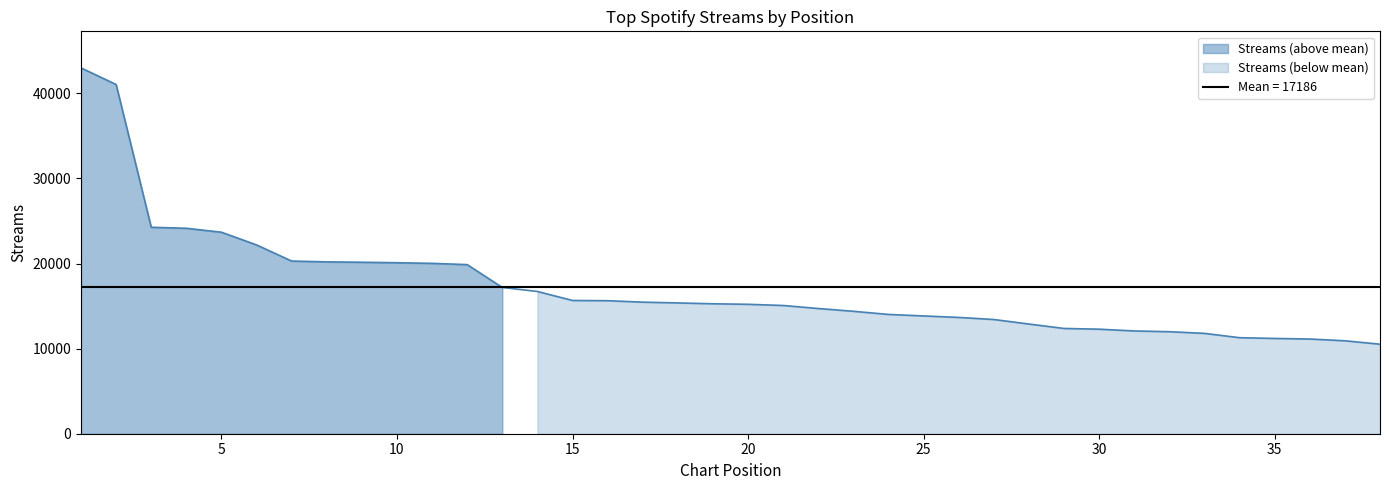

Reading left to right, list all the values displayed in this chart.

1=42992	2=41041	3=24264	4=24146	5=23681	6=22189	7=20293	8=20198	9=20153	10=20096	11=20022	12=19874	13=17188	14=16717	15=15660	16=15633	17=15463	18=15370	19=15271	20=15210	21=15070	22=14715	23=14389	24=14019	25=13842	26=13668	27=13424	28=12891	29=12372	30=12286	31=12077	32=11989	33=11794	34=11285	35=11197	36=11129	37=10924	38=10520